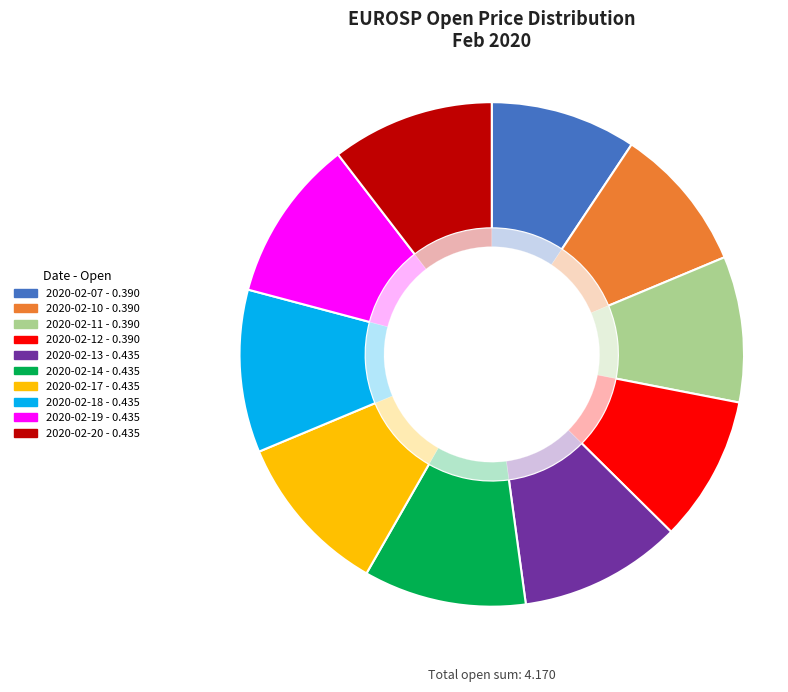

Is 2020-02-10 the majority of the pie?

No